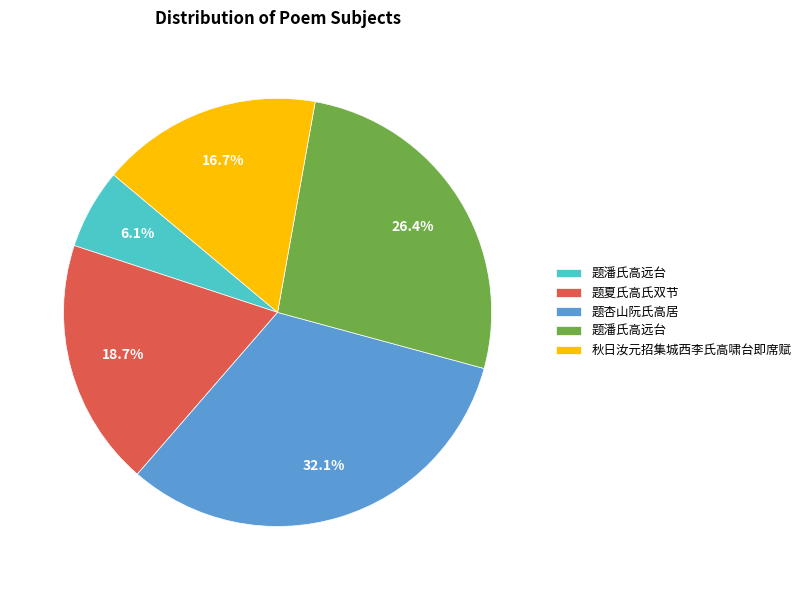

Is there any slice that represents more than half of the pie?

No